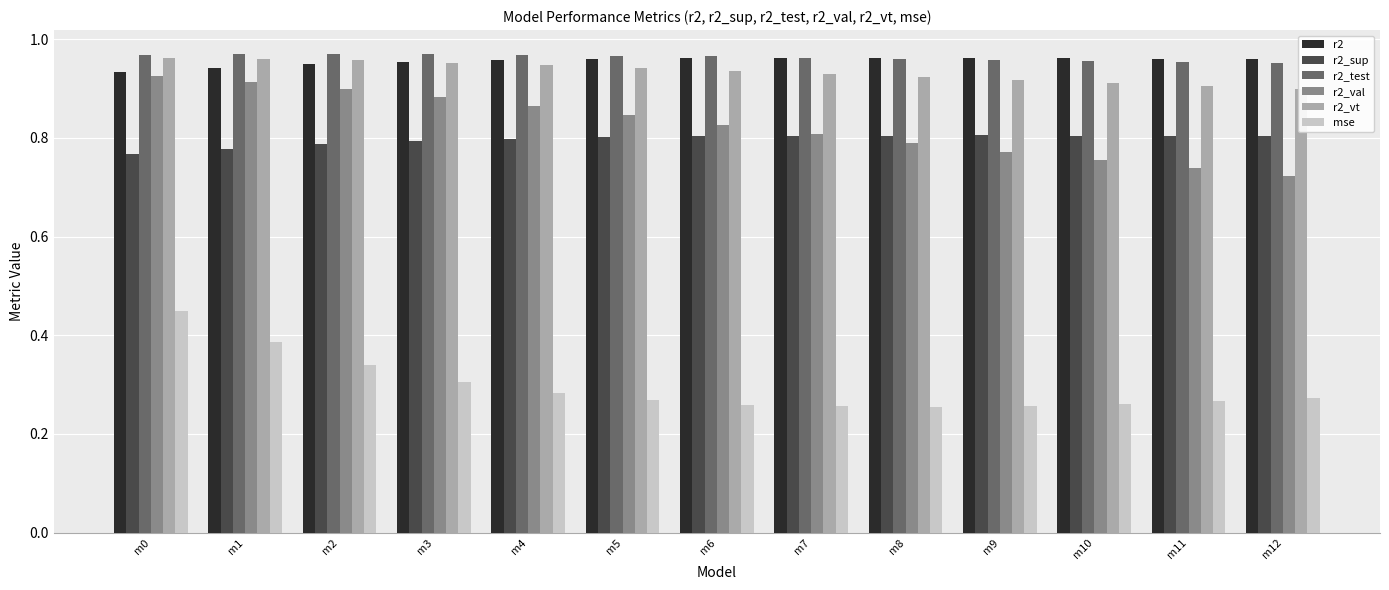

What is the sum of all mse values?

3.9